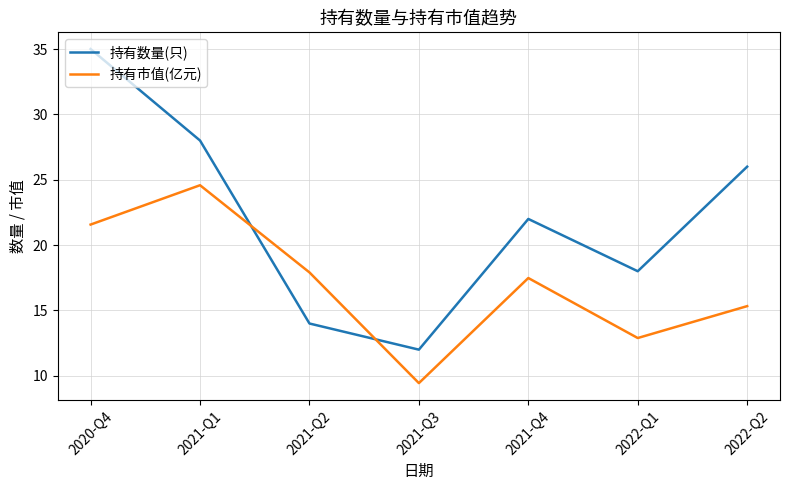

Is it true that 持有数量(只) equals 18.0 at 2022-Q1?

True